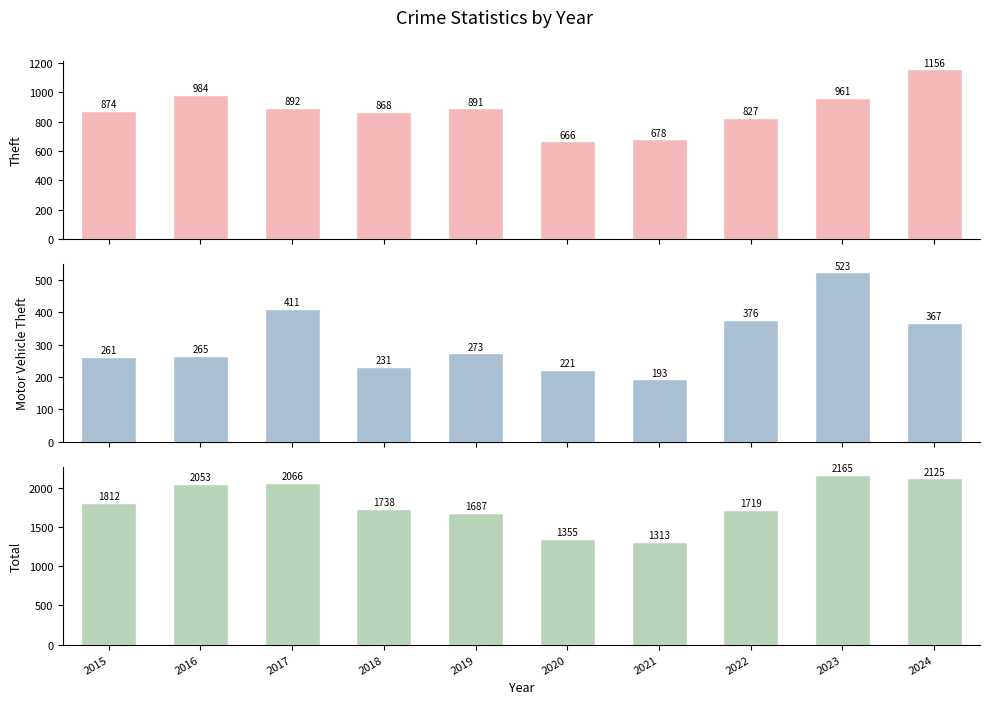

Which category has the highest value in the Motor Vehicle Theft series?

2023